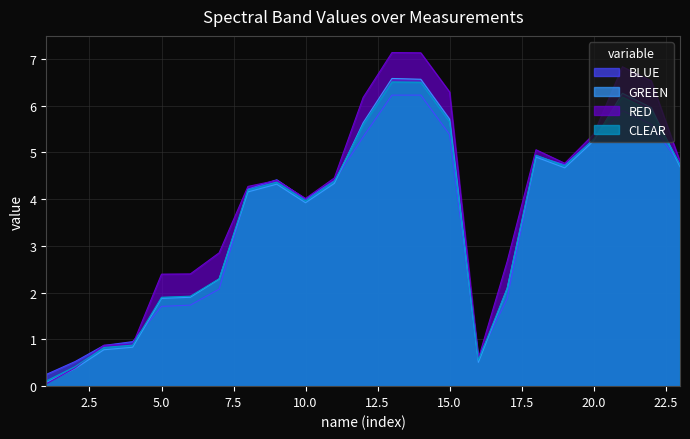

At which category does RED reach its first local peak?

9